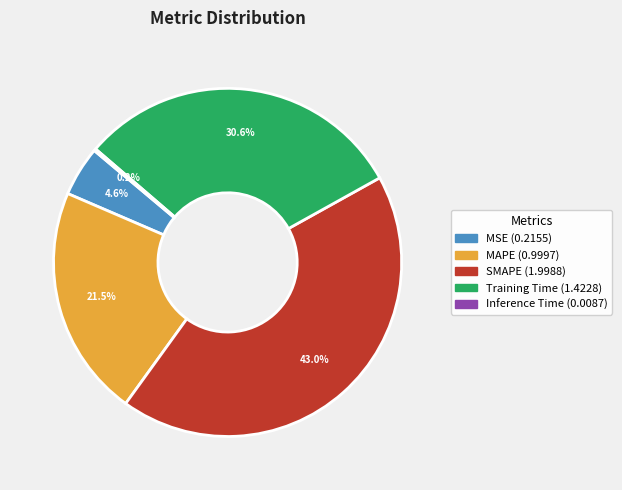

The MAPE slice represents 33% of the pie. True or false?

False